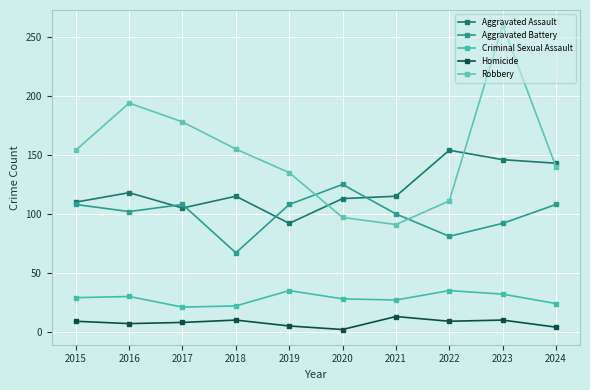

Between 2019 and 2020, which is larger?

2020